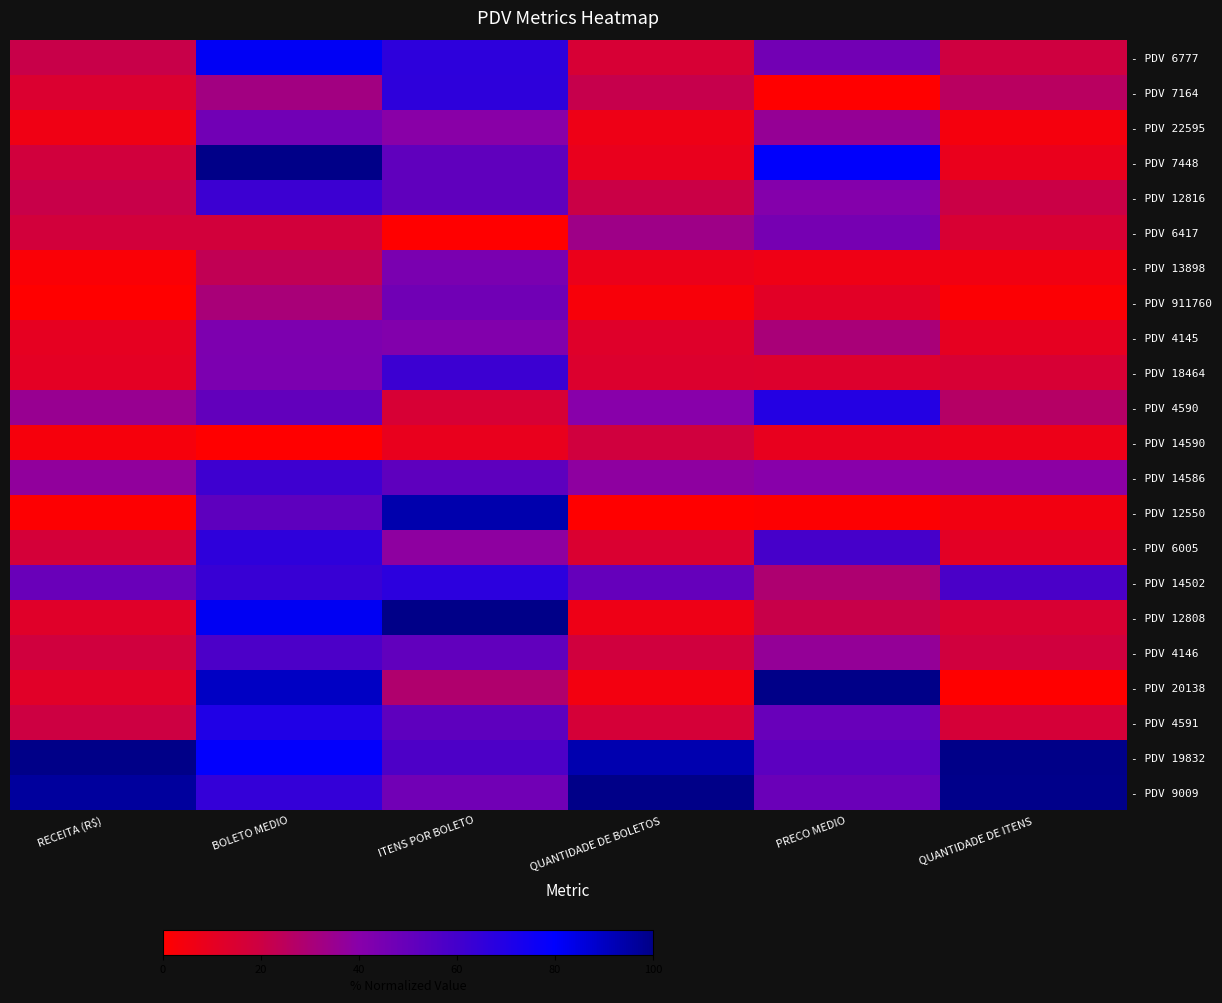

Which series has the largest total across all categories?

- PDV 19832